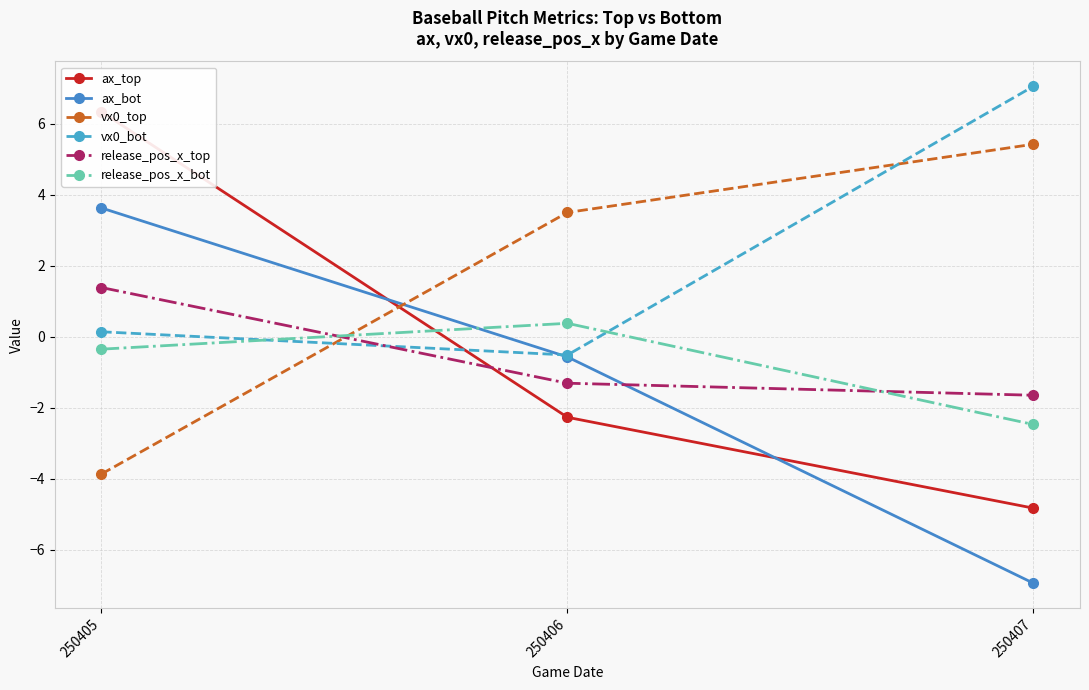

List the labels in order of vx0_top value, largest first.

250407, 250406, 250405